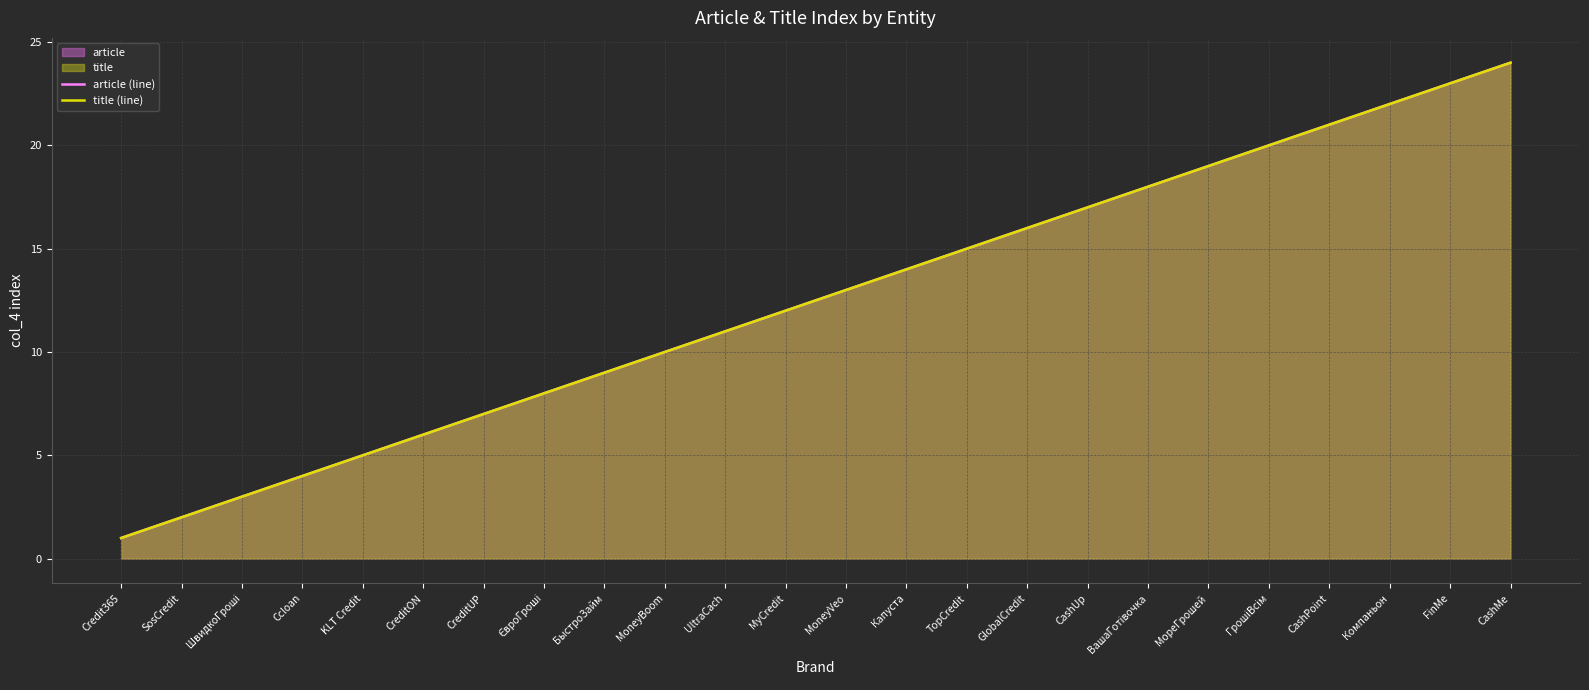

At how many categories does at least one series exceed 9?

15